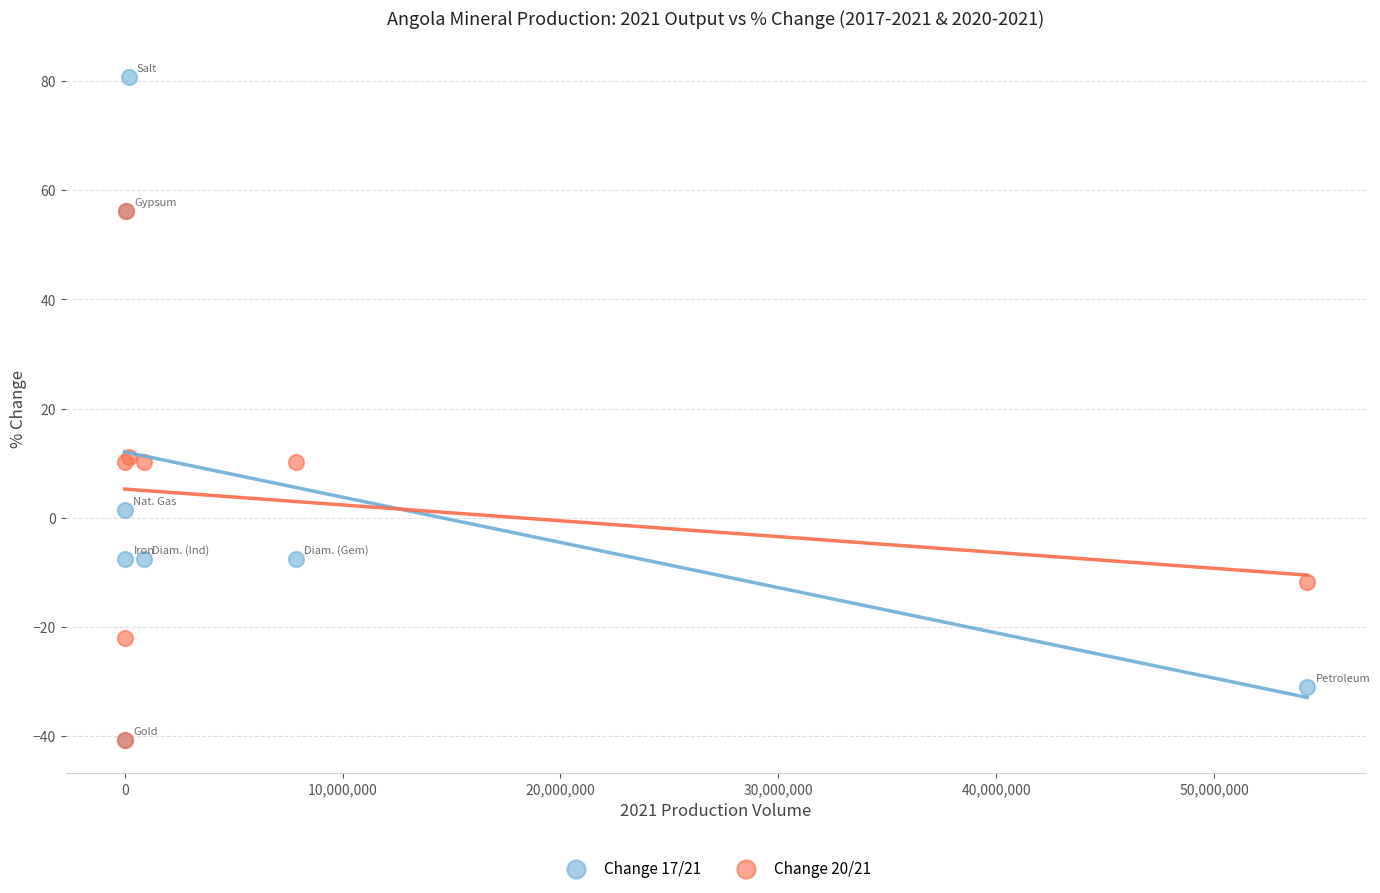

What are all the series names shown in the legend?

Change 17/21, Change 20/21